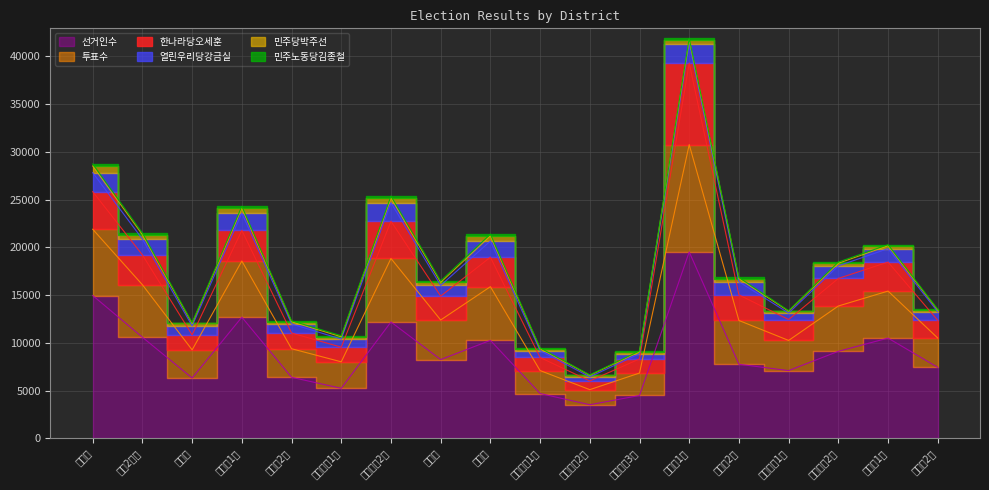

True or false: 한나라당오세훈 and 민주당박주선 cross at least once.

False